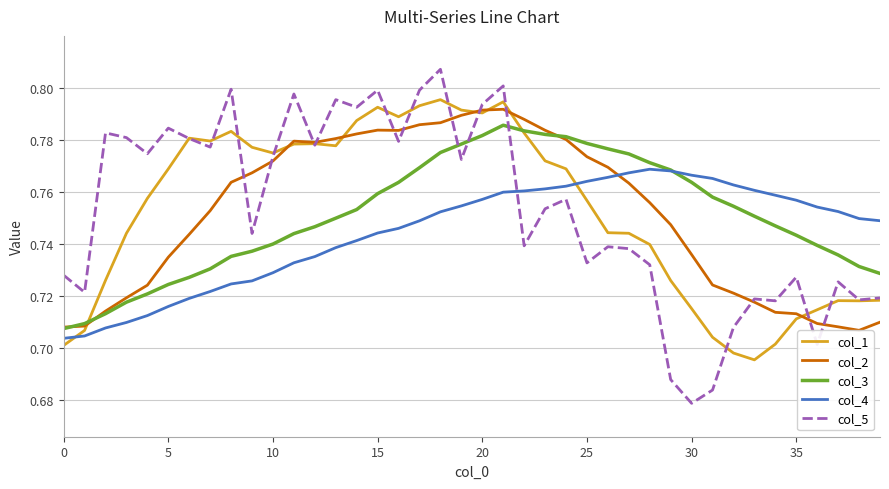

Which series has the largest range (max minus min)?

col_5